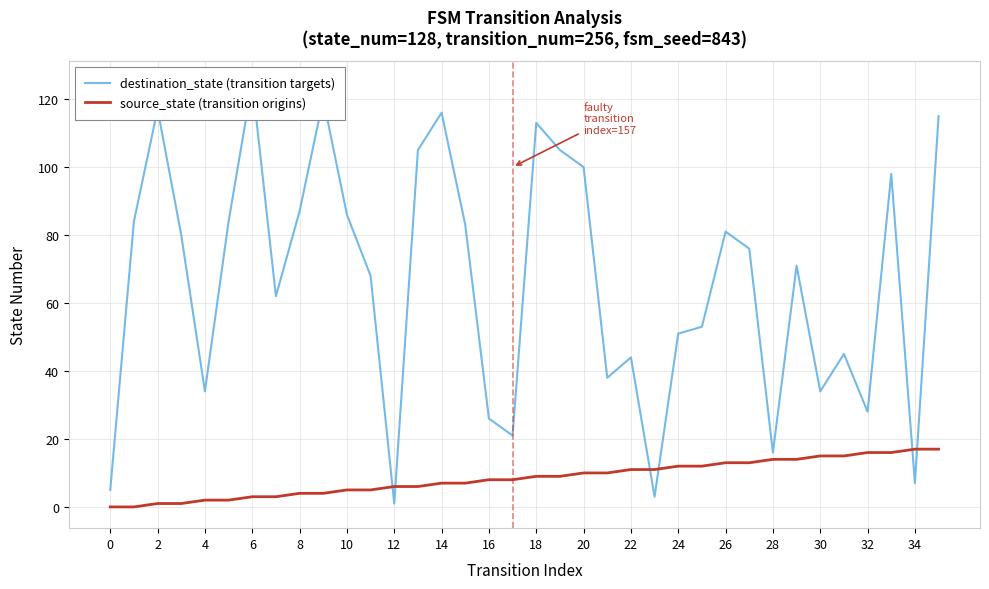

How many lines are shown in the chart?

2